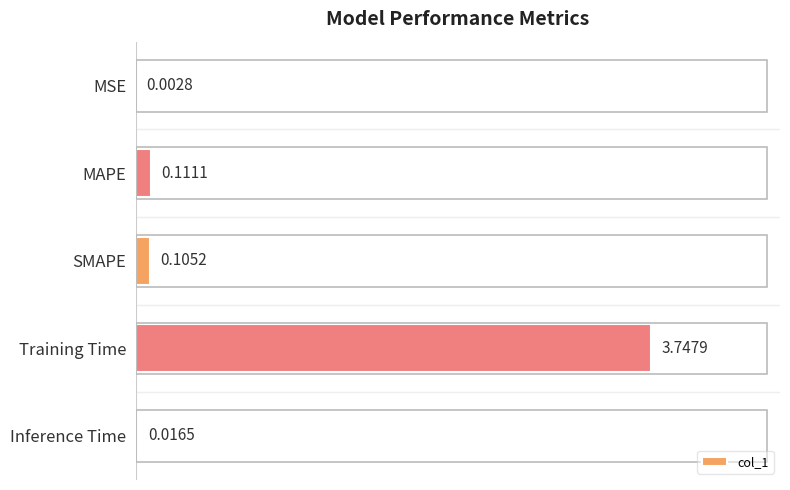

Which has a higher value, SMAPE or Inference Time?

SMAPE